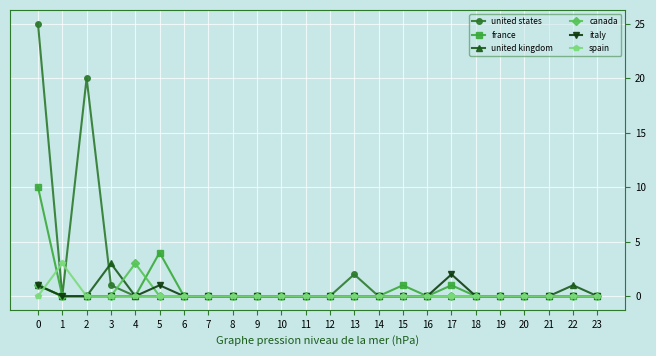

How many series are shown in this chart?

6